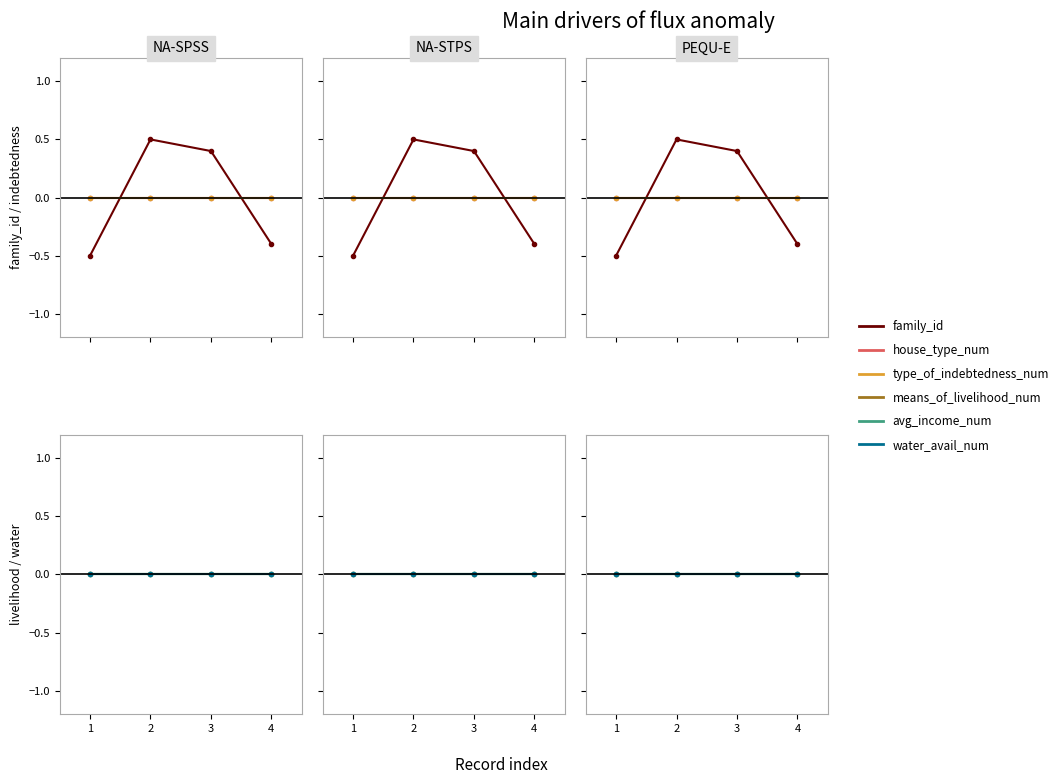

Count the family_id values in the range 0 to 1.

2